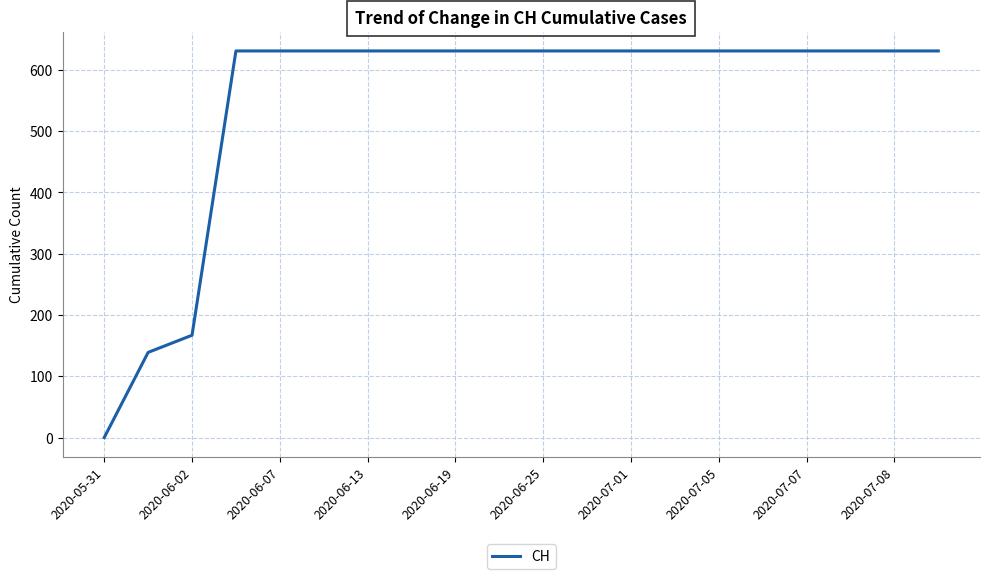

What is the difference between the maximum and minimum values?

631